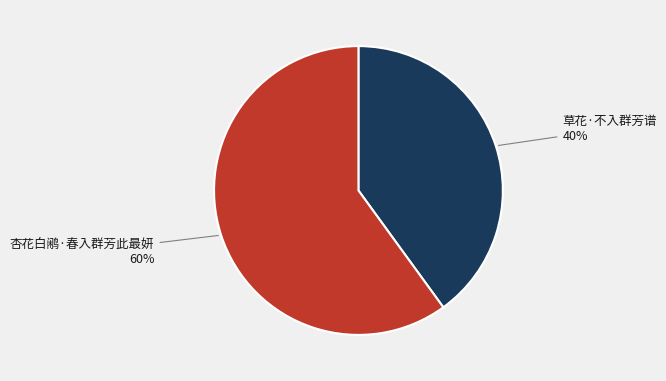

Which category has the biggest portion of the pie?

杏花白鹇·春入群芳此最妍